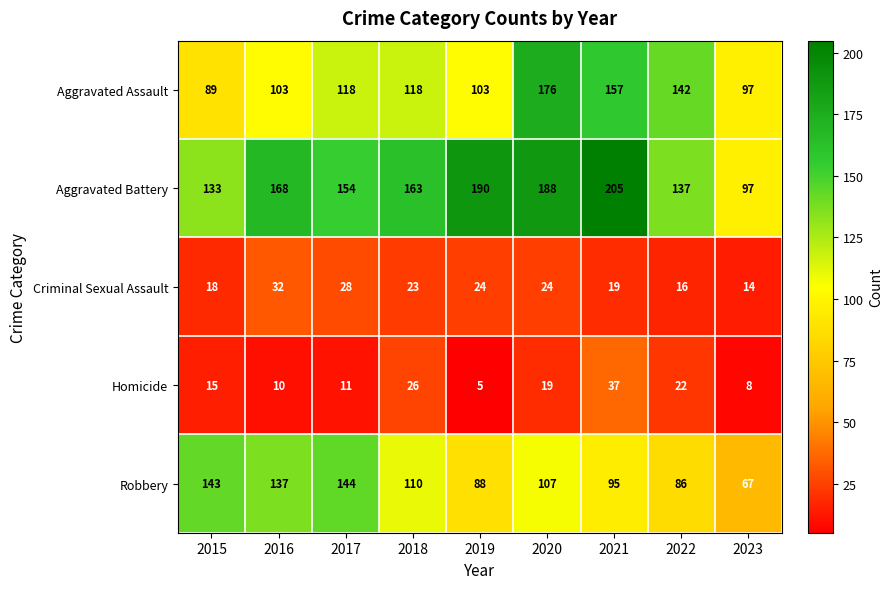

What is the difference between the second highest and second lowest values in the Aggravated Assault series?

60